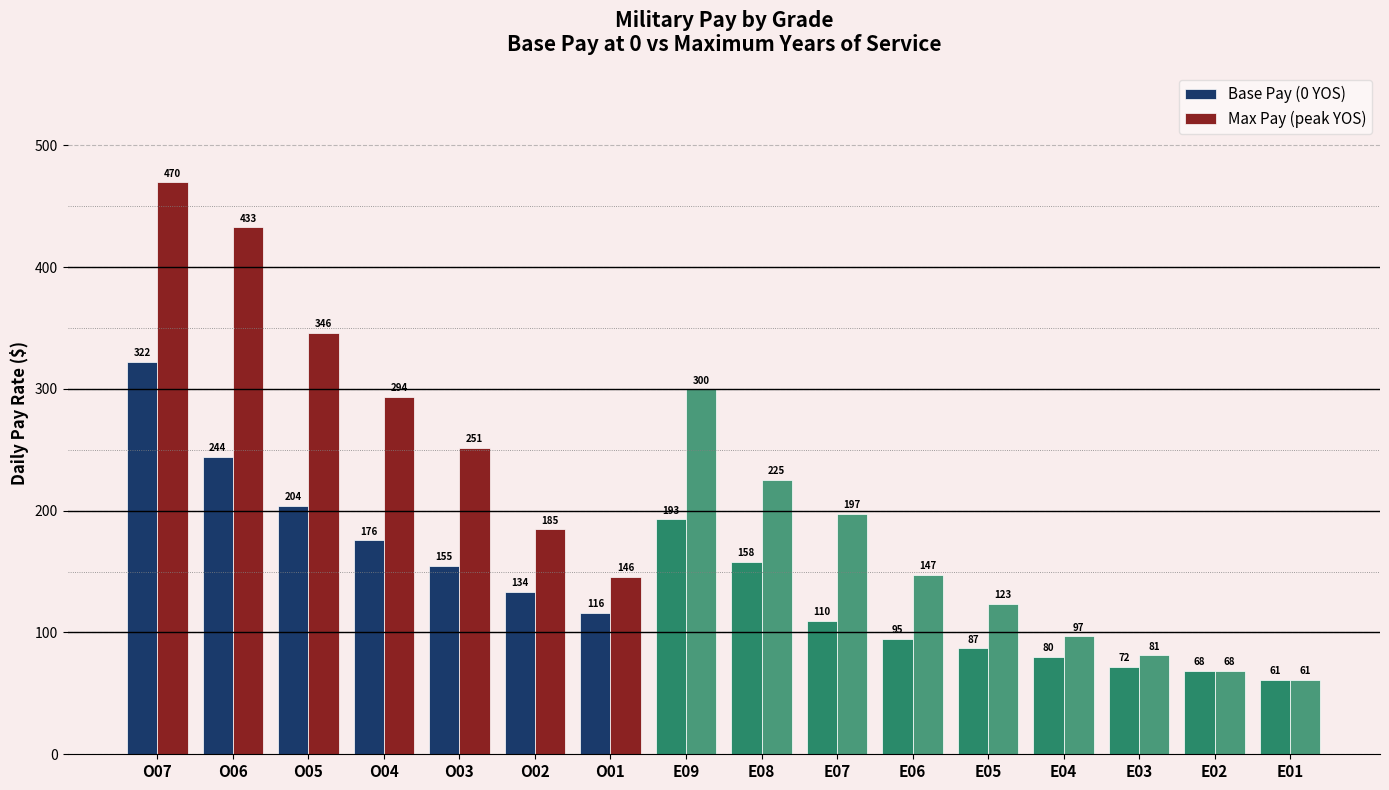

What is the difference between the Base Pay (0 YOS) values at O06 and E02?

175.9